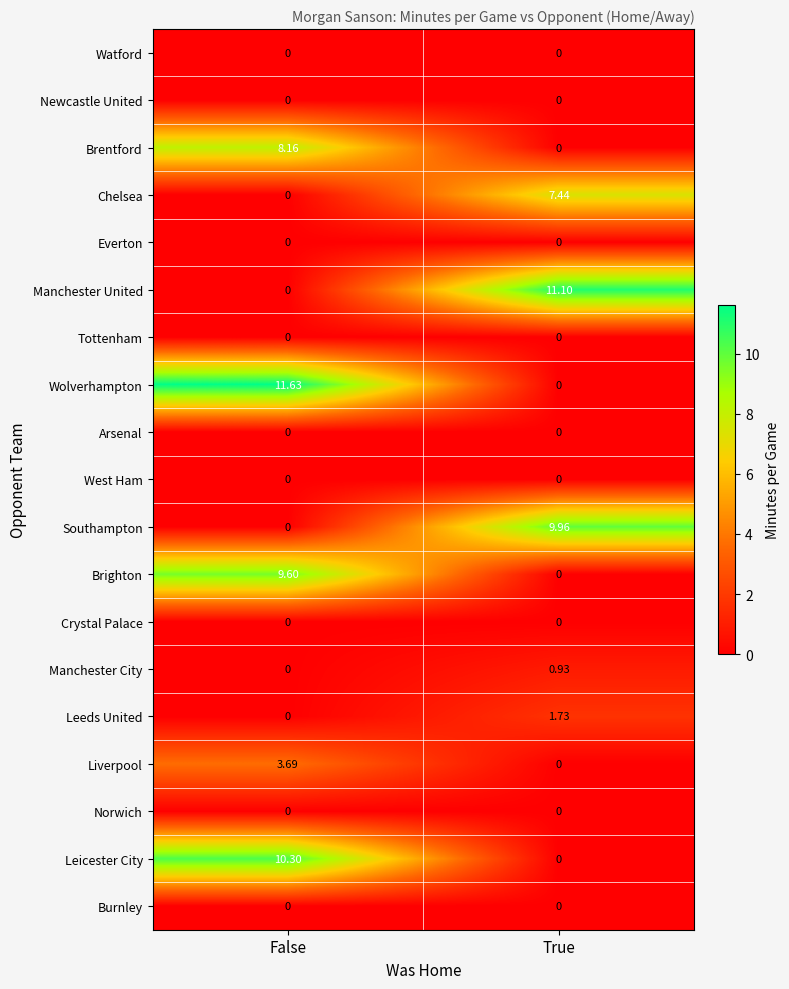

Between False and True, which series saw the biggest shift?

Wolverhampton